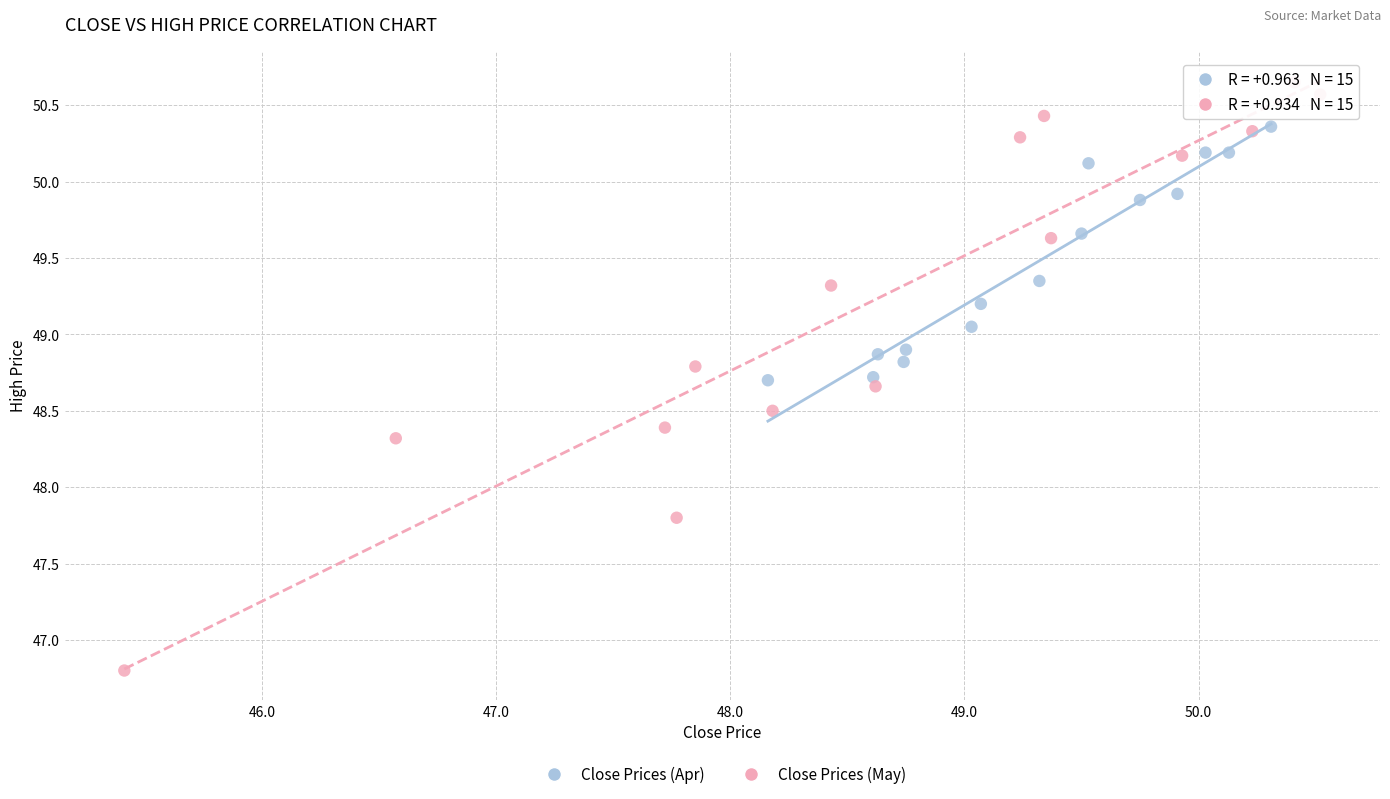

Which series has the largest Y range (max minus min)?

Close Prices (May)